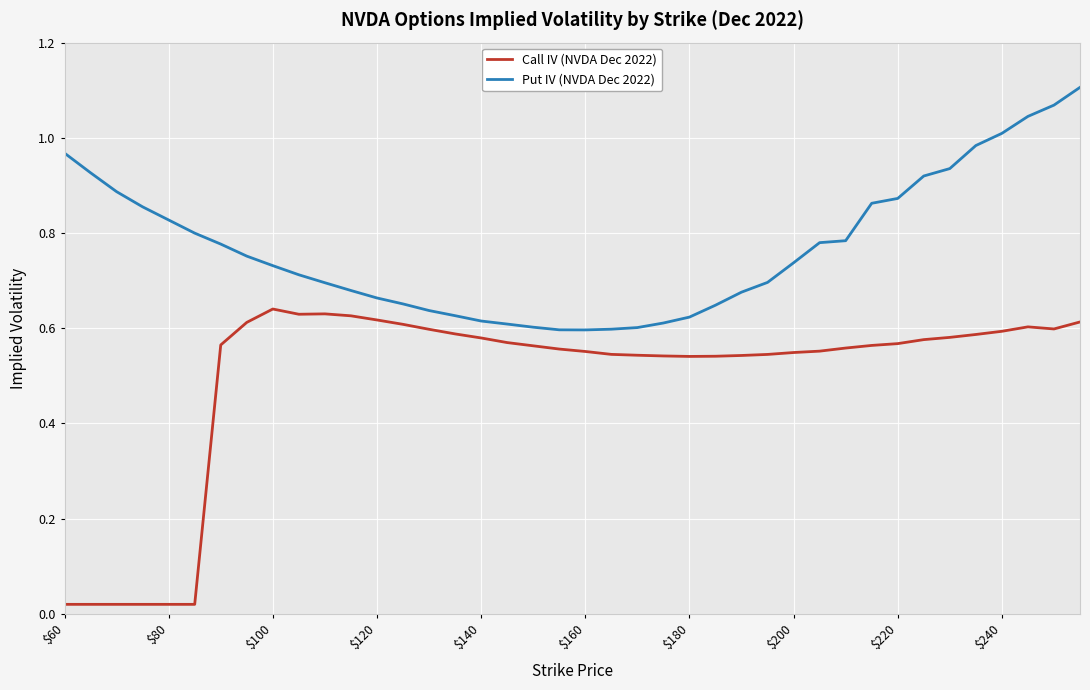

How many series are shown in this chart?

2